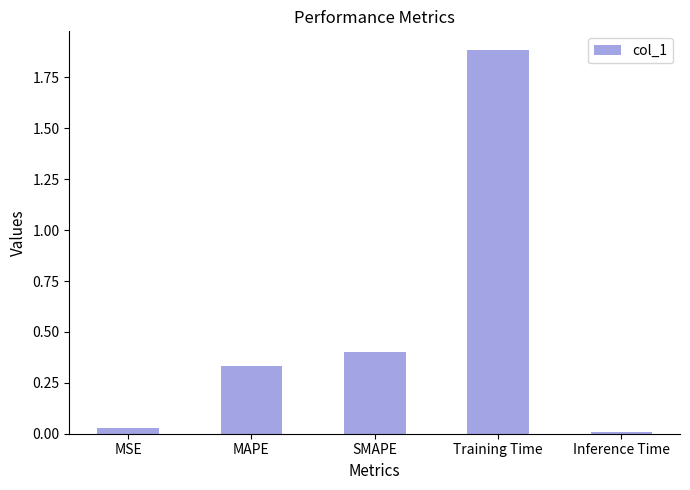

Does the chart contain any negative values?

No